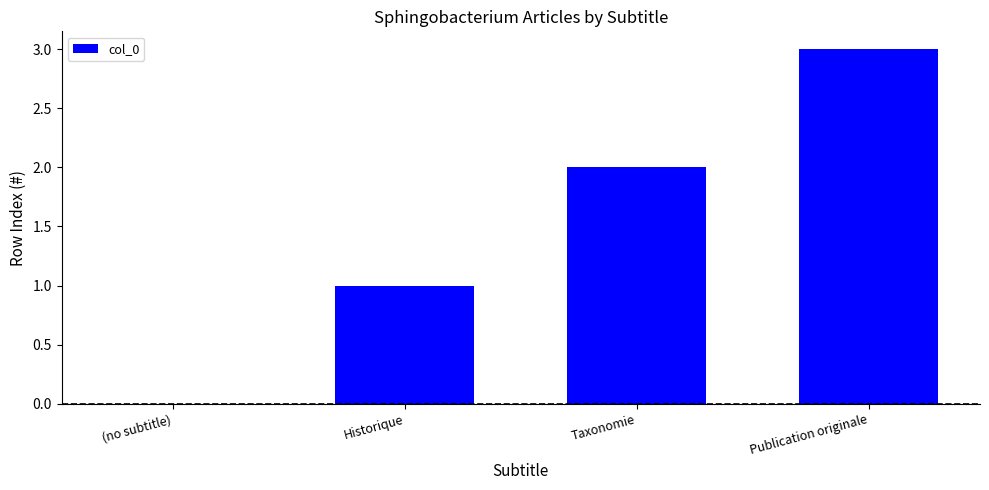

What is the approximate value at Publication originale?

3